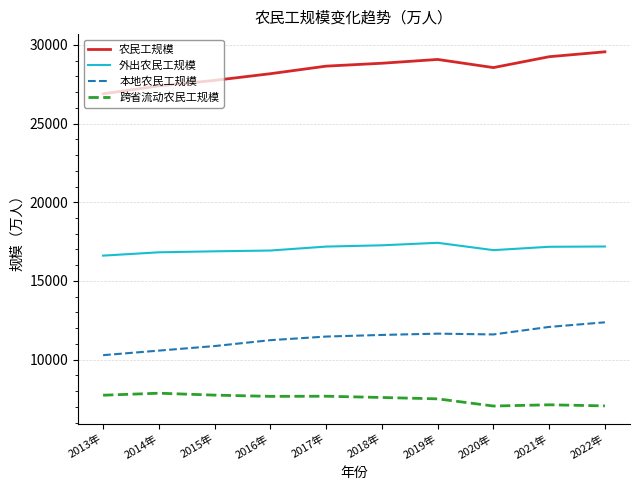

Is it true that 跨省流动农民工规模 equals 7675 at 2017年?

True